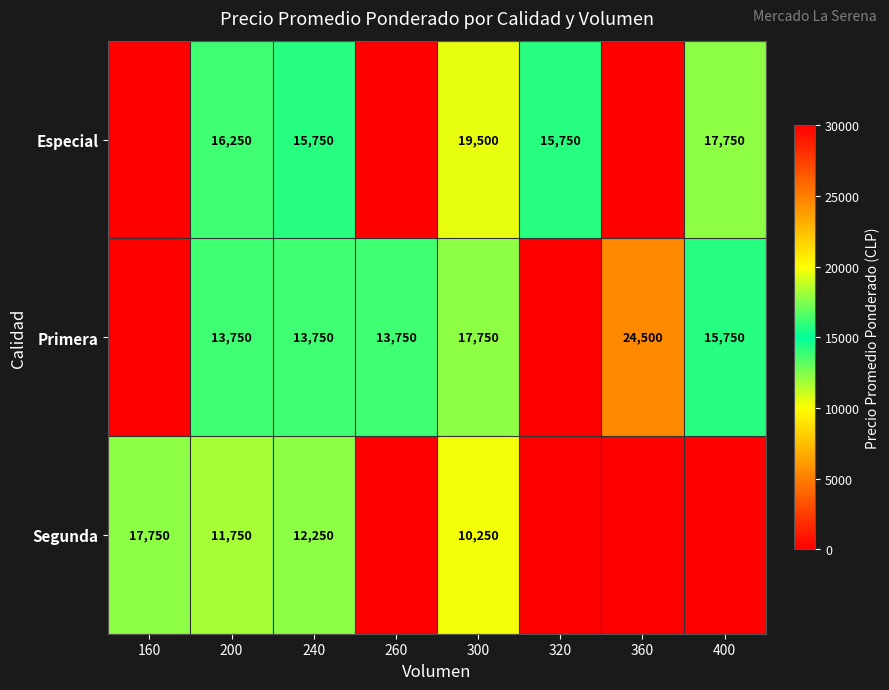

What is the spread (max minus min) of values at 200?

4500